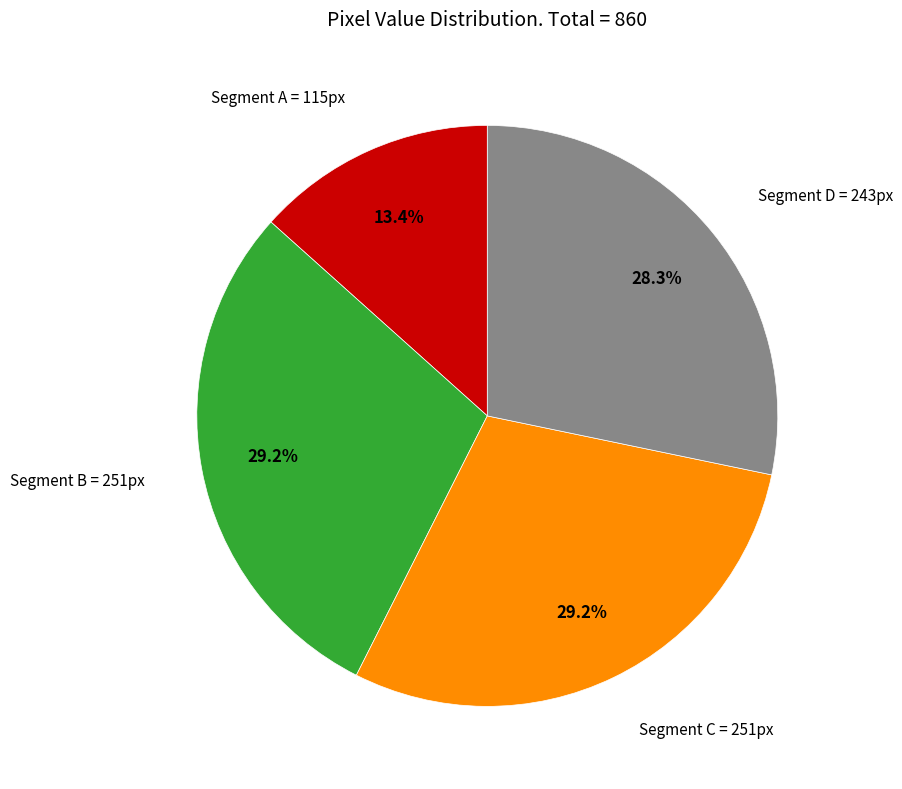

Is there a majority slice in this chart?

No